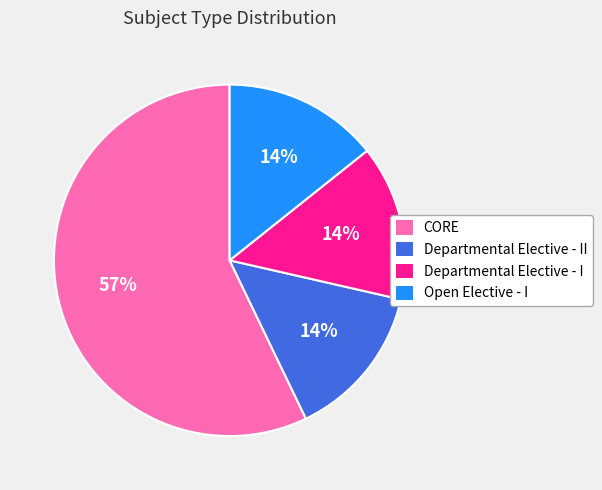

To the nearest percent, what is the difference between the CORE and Departmental Elective - II slice percentages?

43%